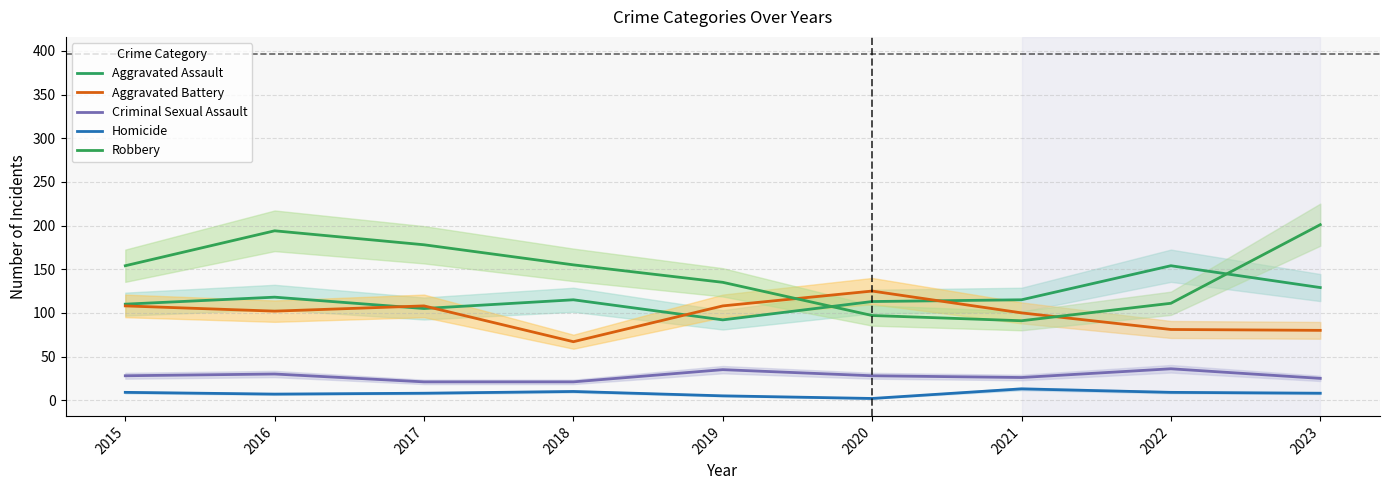

What is the difference between the Aggravated Assault values at 2018 and 2020?

2